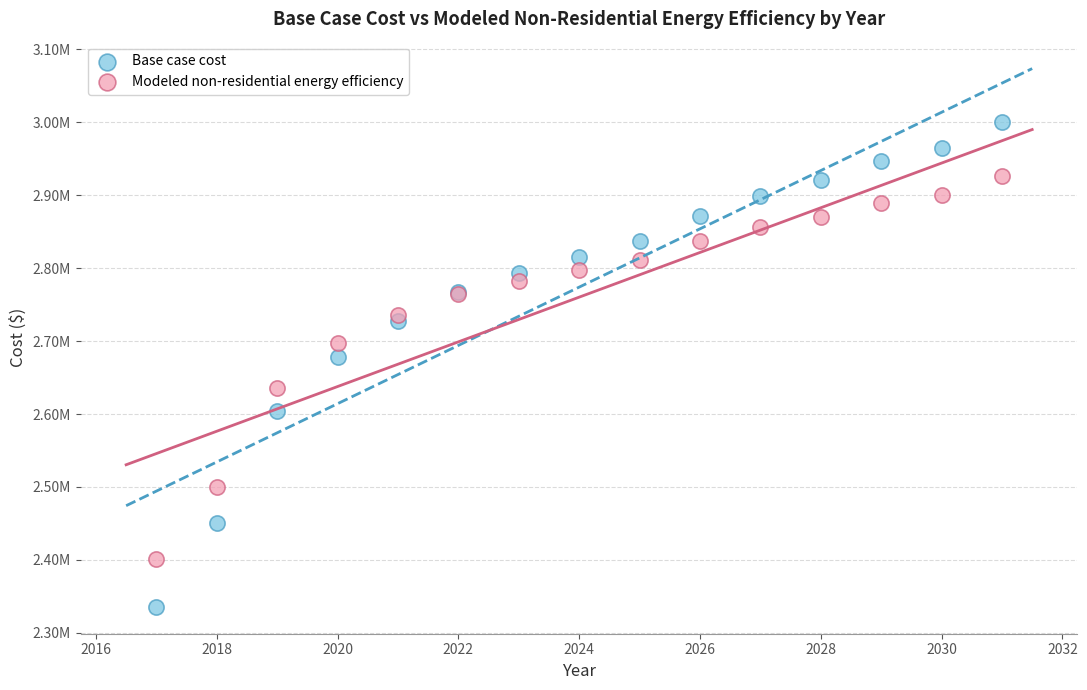

What are all the series names shown in the legend?

Base case cost, Modeled non-residential energy efficiency